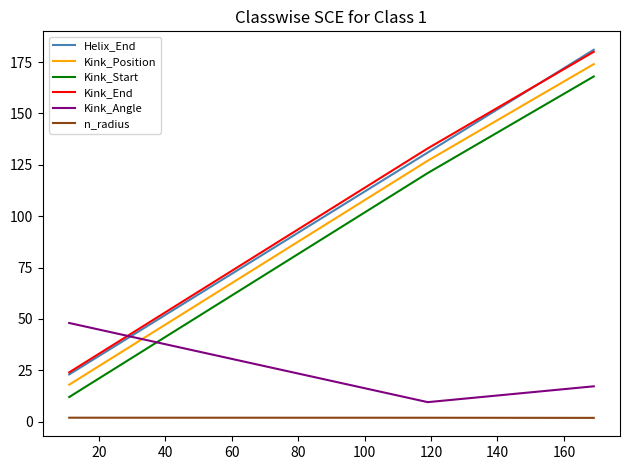

What is the maximum value for Helix_End?

181.0